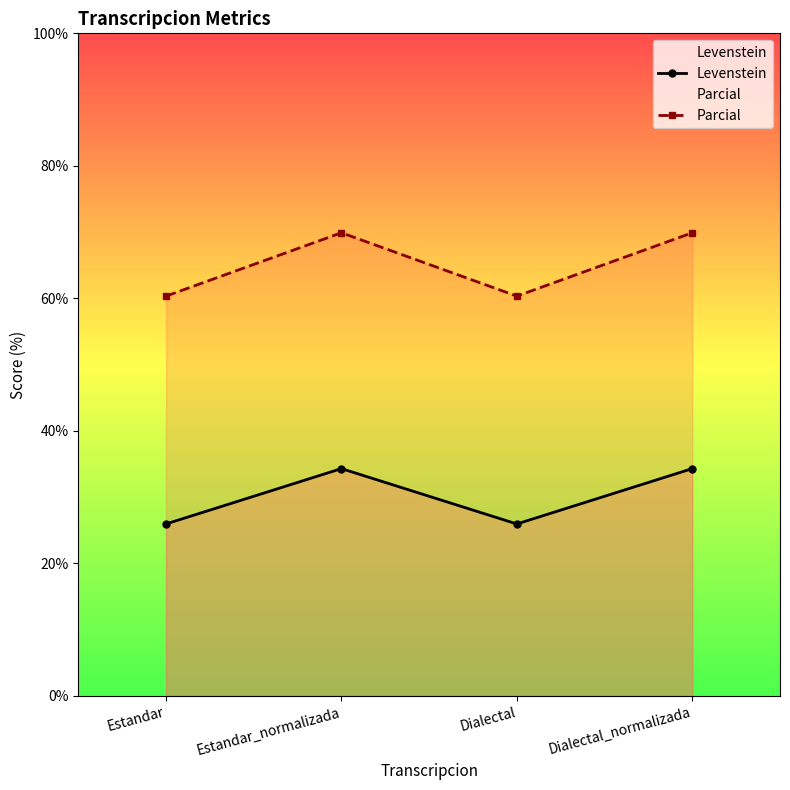

Reading left to right, transcribe all the data shown in this chart.

Levenstein: Estandar=26.0	Estandar_normalizada=34.3	Dialectal=26.0	Dialectal_normalizada=34.3
Parcial: Estandar=60.3	Estandar_normalizada=69.9	Dialectal=60.3	Dialectal_normalizada=69.9